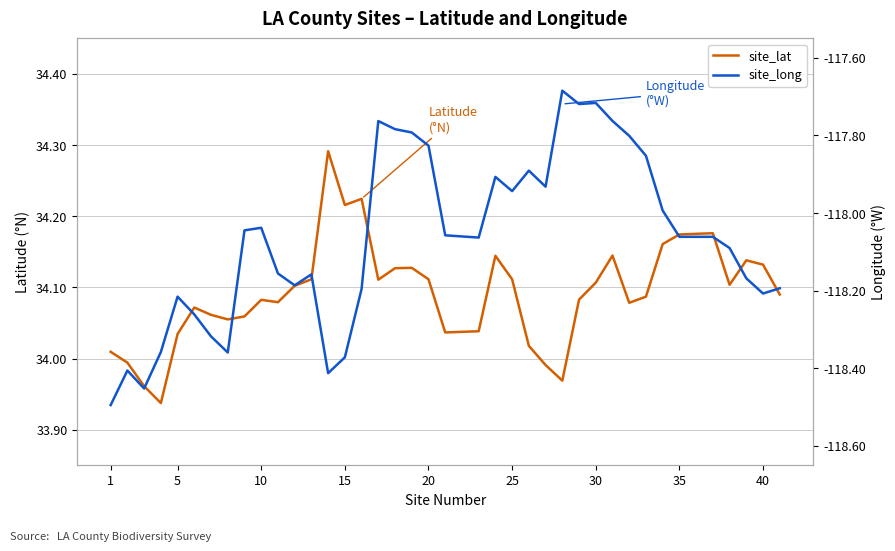

At how many categories does at least one series exceed -112?

40